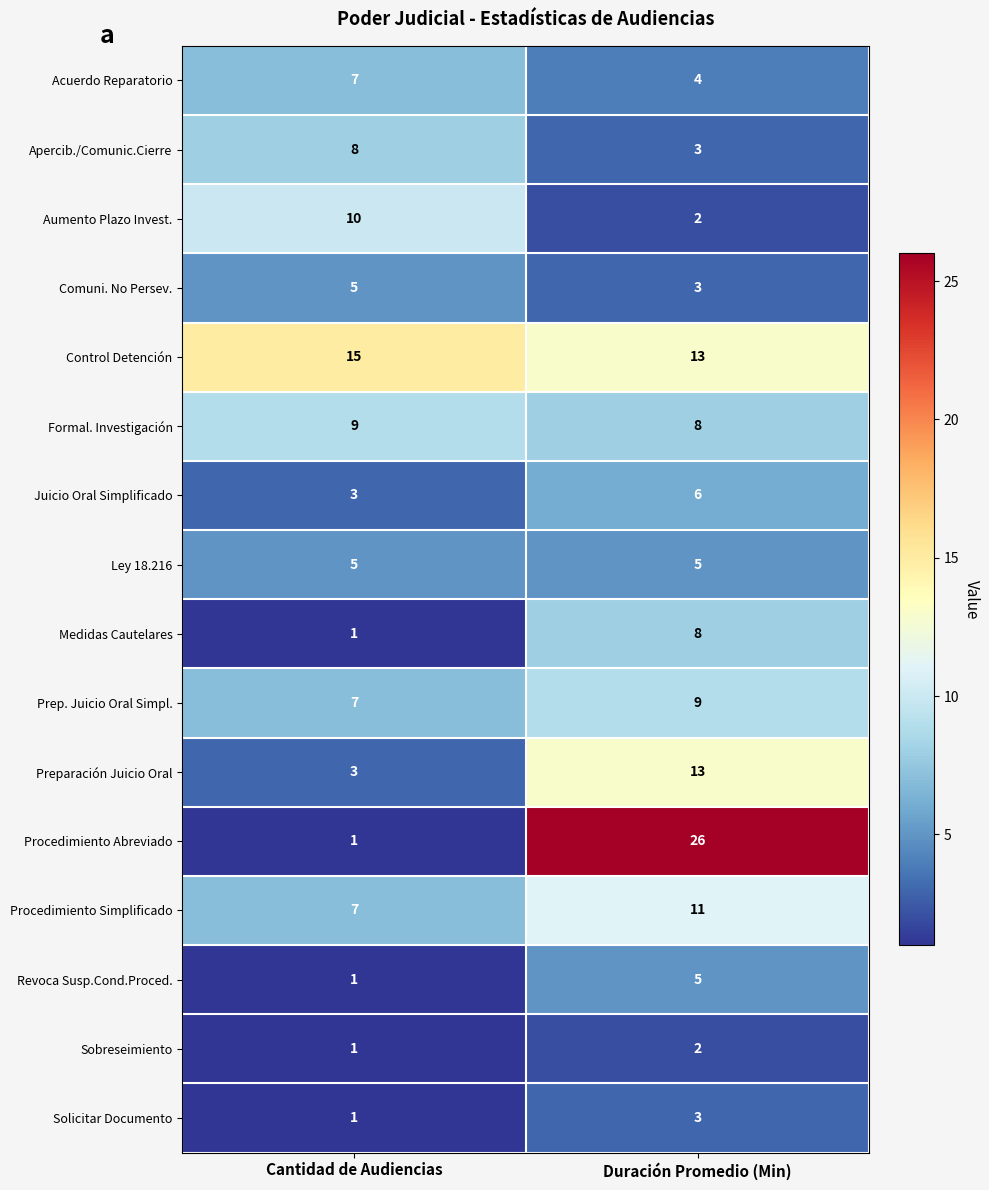

List the labels in order of Medidas Cautelares value, smallest first.

Cantidad de Audiencias, Duración Promedio (Min)